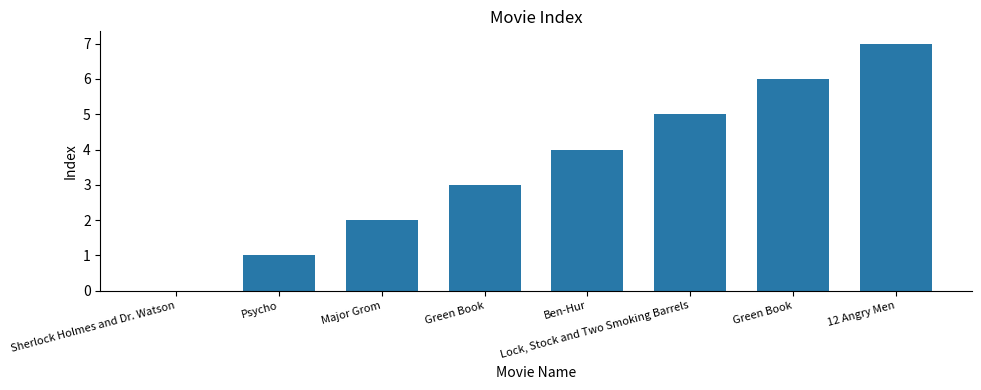

What is the maximum value shown in the chart?

7